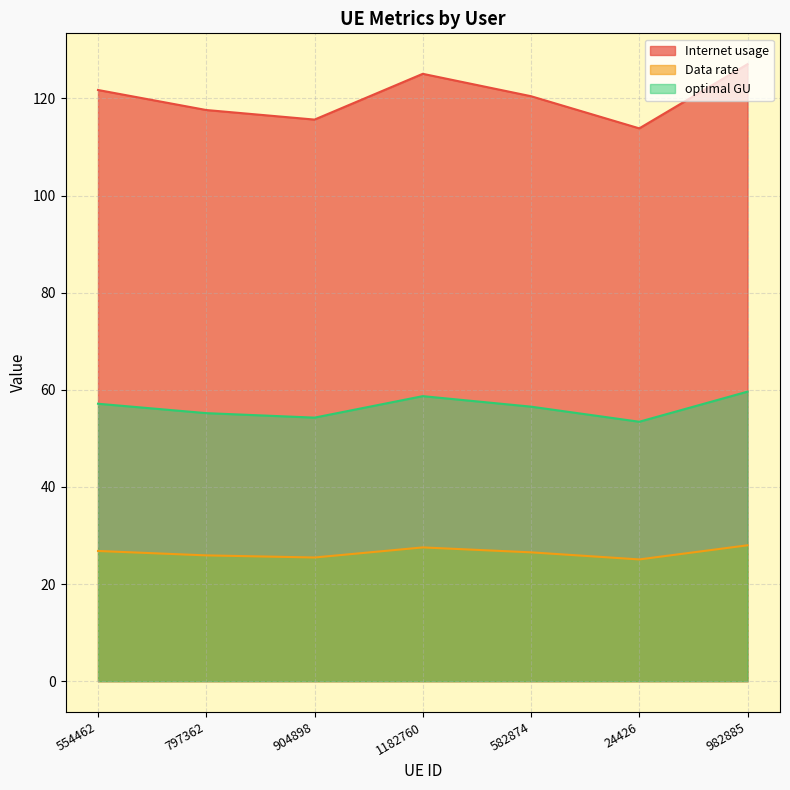

What is the label of the 7th point from the left?

982885